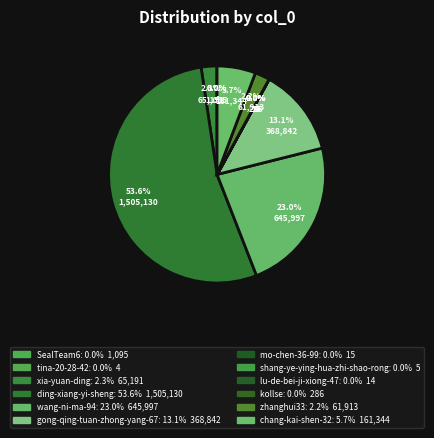

Combined, what portion of the pie is lu-de-bei-ji-xiong-47 and wang-ni-ma-94?

23.0%